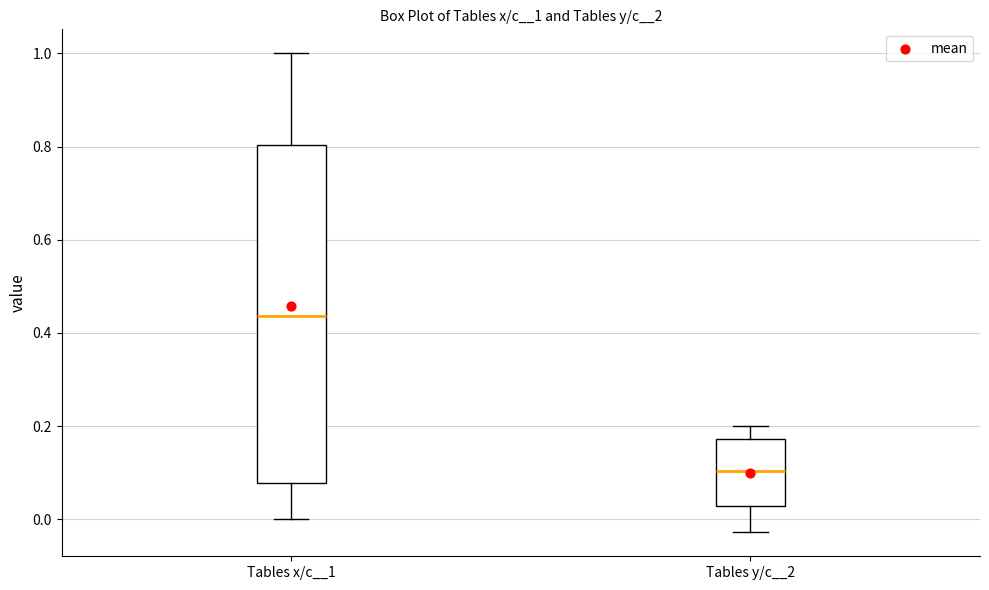

Reading left to right, read every box against the y-axis: the position of its median line, the range the box covers, and the ends of its whiskers. The values are not printed on the chart, so give them approximately, as read against the axis.

Tables x/c__1: median 0.44, box 0.08 to 0.80, whiskers 0.00 to 1.00
Tables y/c__2: median 0.10, box 0.02 to 0.18, whiskers -0.02 to 0.20